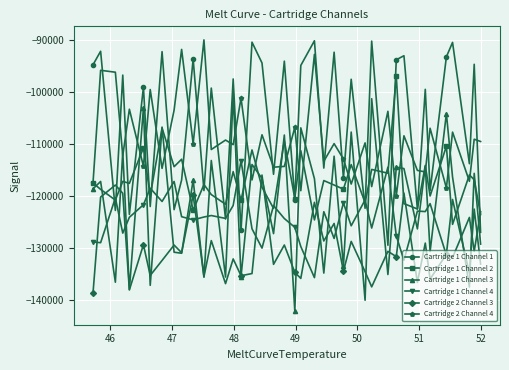

What is the minimum value shown in the chart?

-142242